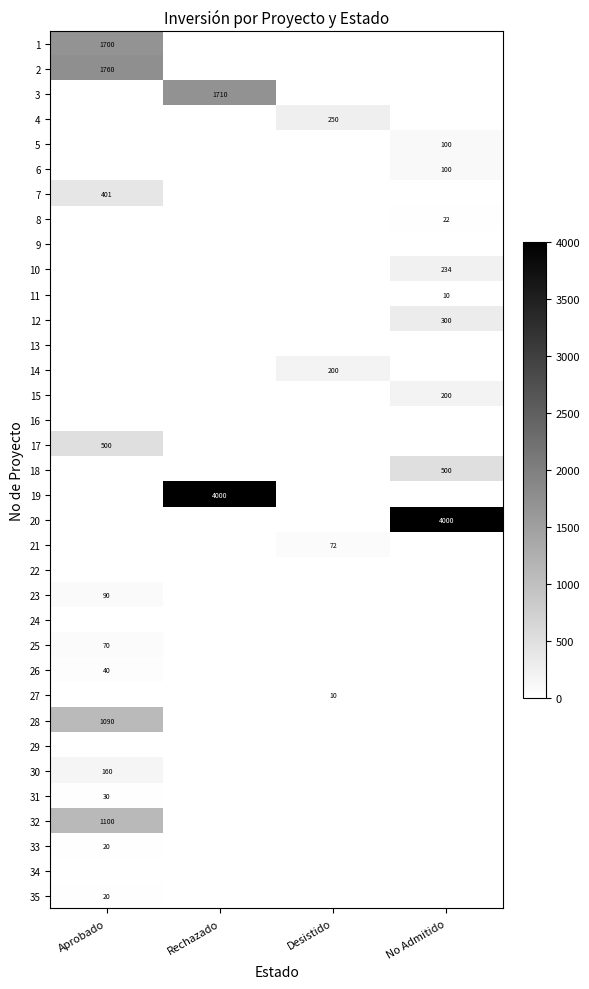

What is the greatest value displayed?

4000